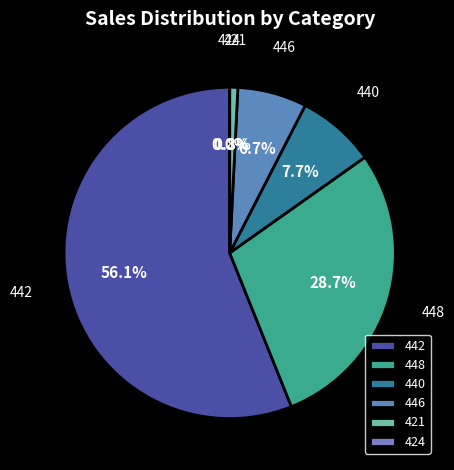

True or false: 442 accounts for 2% of the total.

False